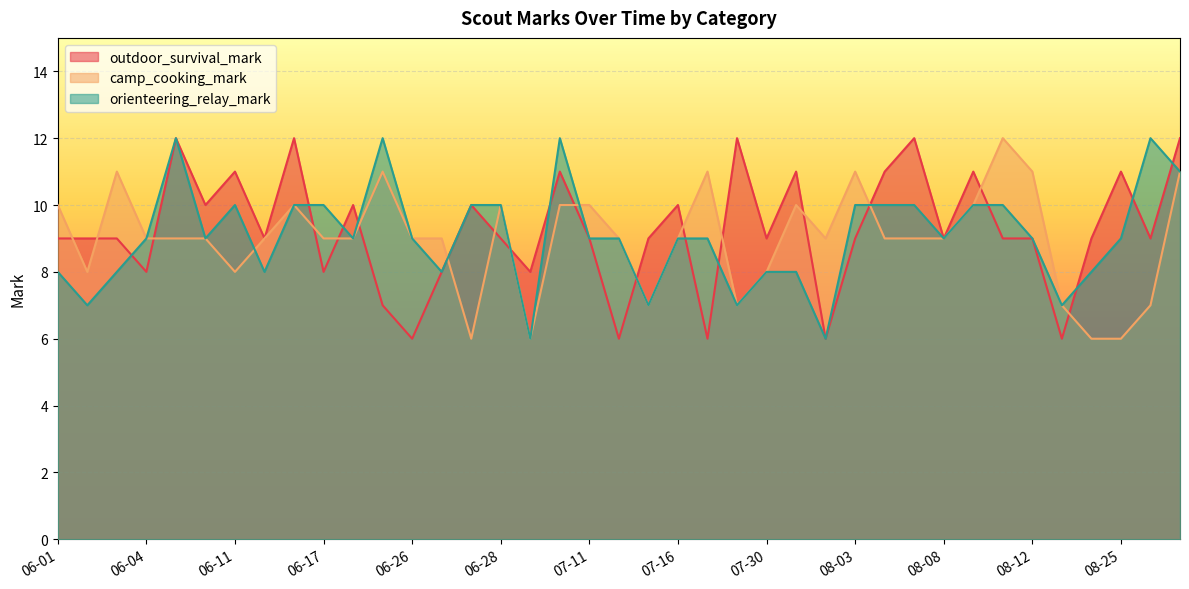

What is the maximum value for orienteering_relay_mark?

12